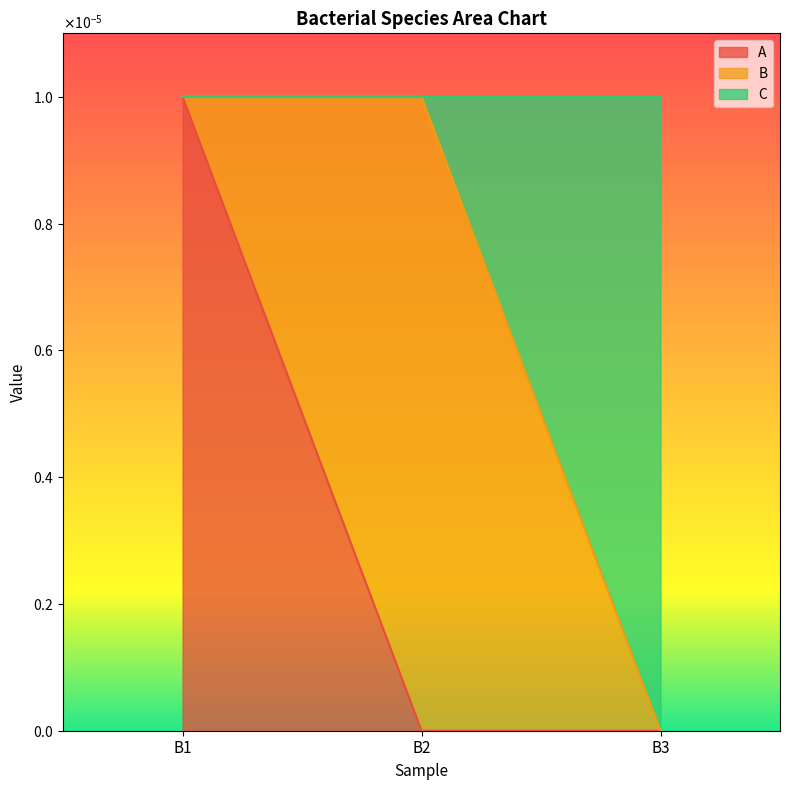

What are all the series names shown in the legend?

A, B, C